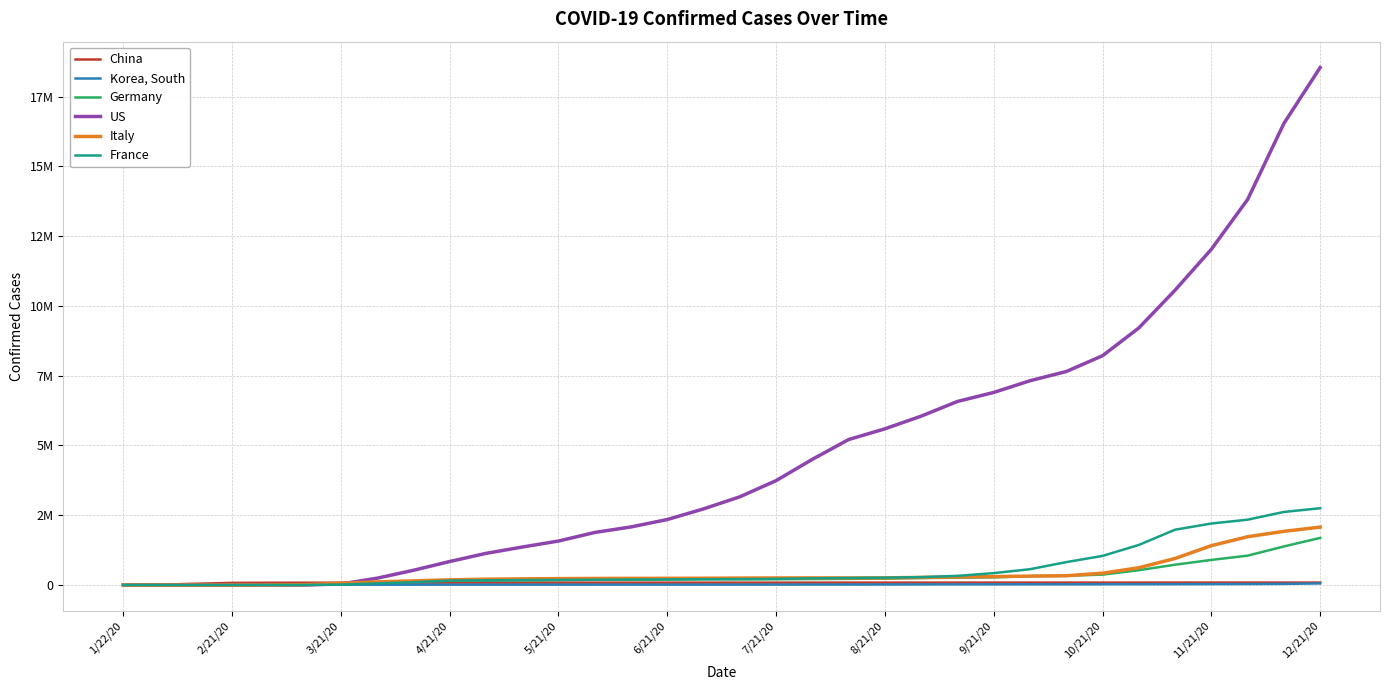

True or false: France has more than 0 interior local peaks.

False